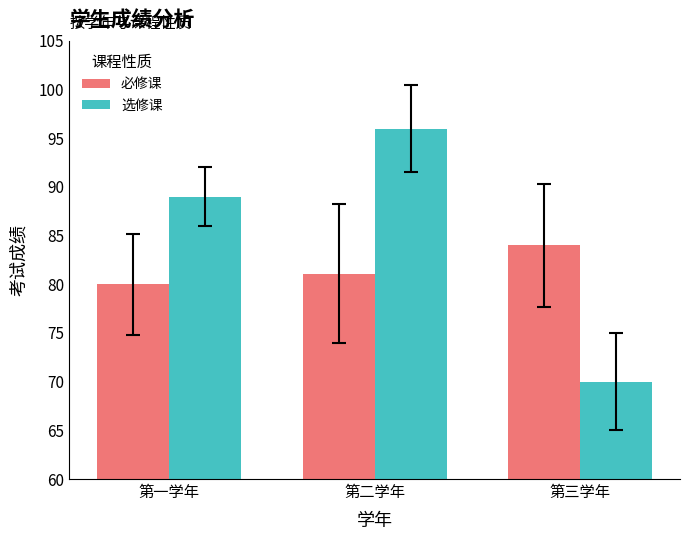

At which label does 必修课 reach its peak?

第三学年